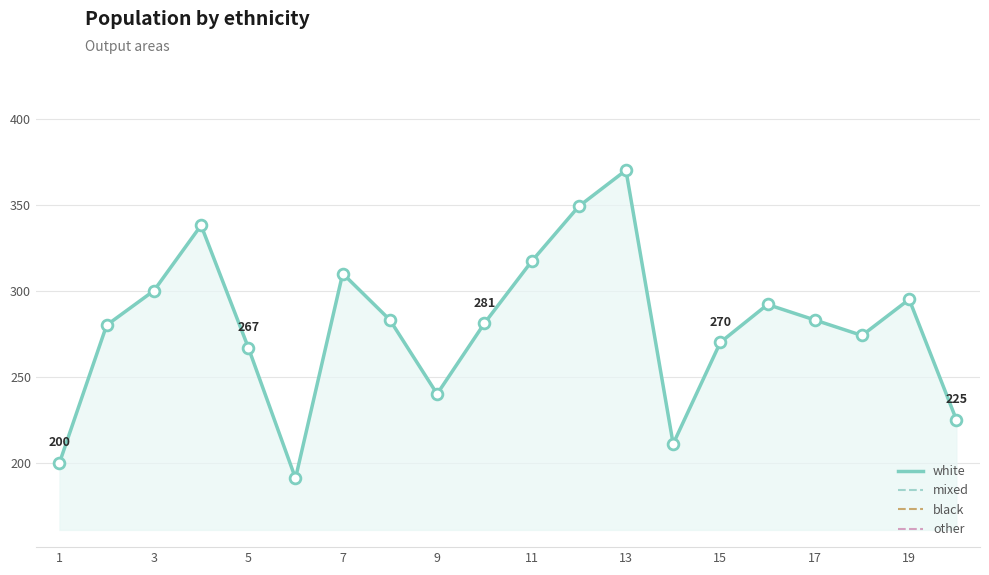

Which series contains the highest Y value?

white